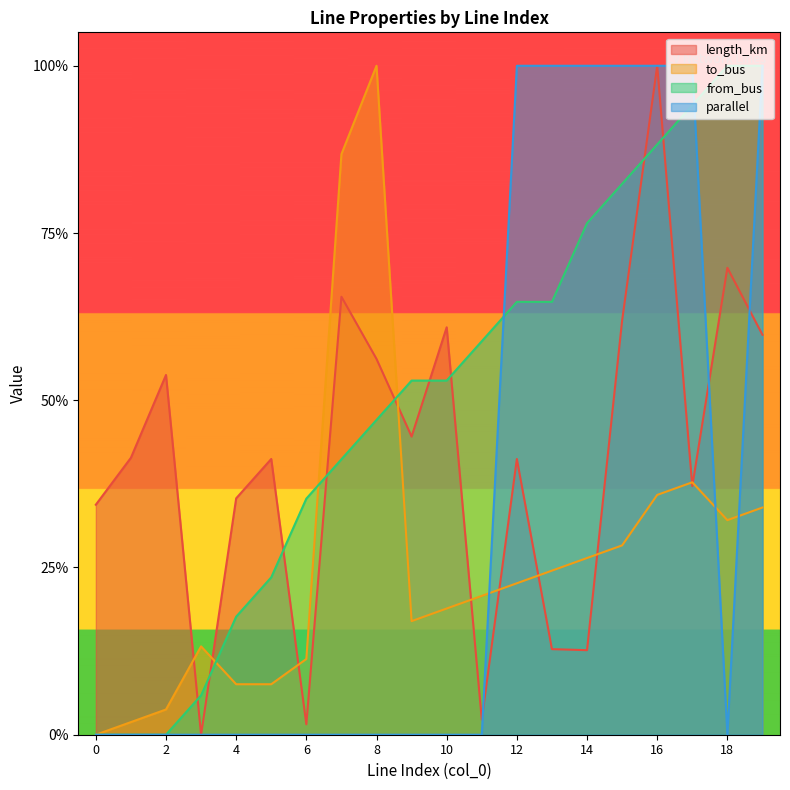

How many interior local peaks does the to_bus series have?

3